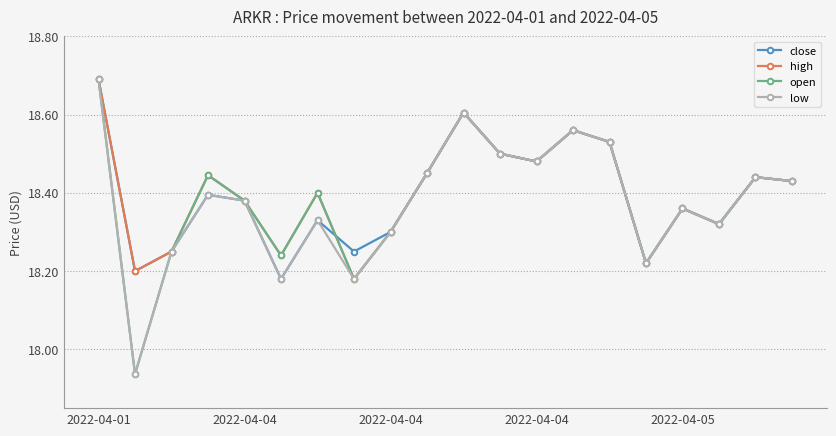

What is the difference between the maximum and minimum values in the low series?

0.8